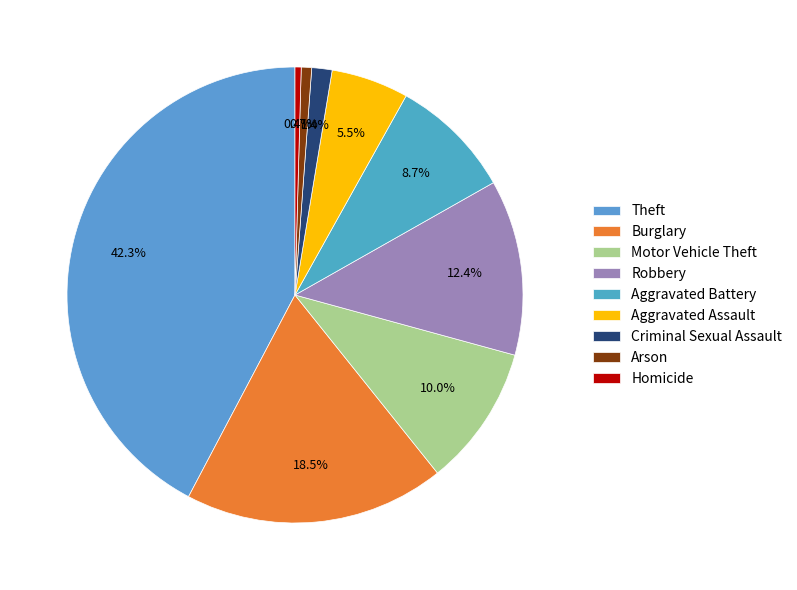

To the nearest percent, what is the difference between the Homicide and Robbery slice percentages?

12%